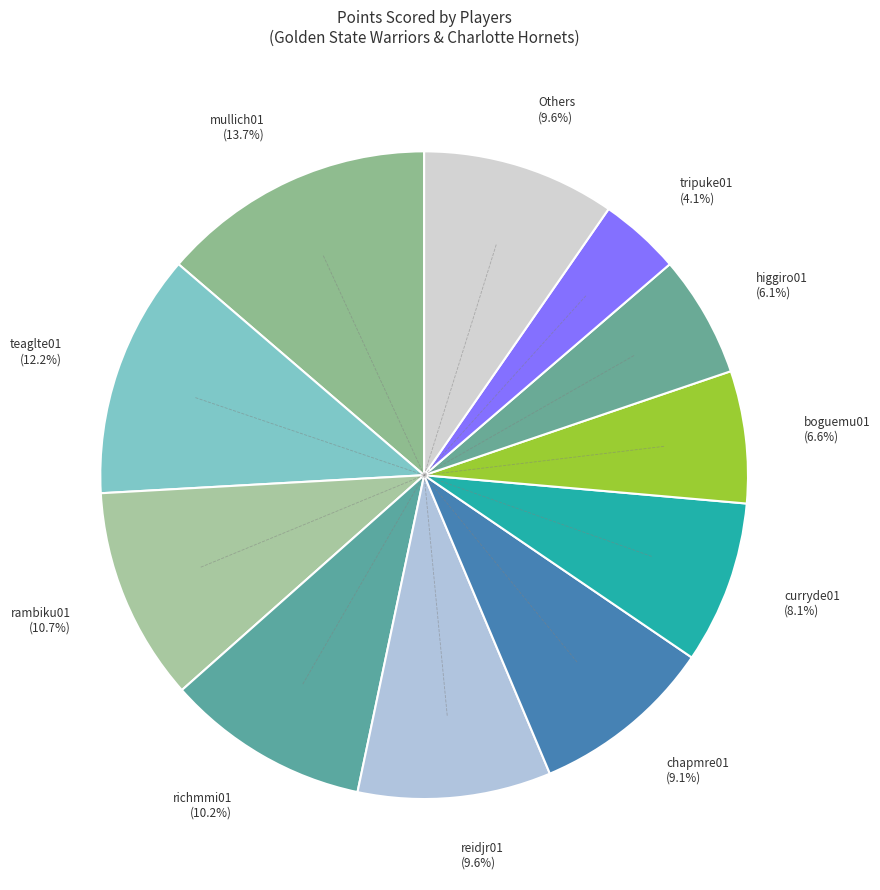

How much of the chart is everything except higgiro01?

93.9%